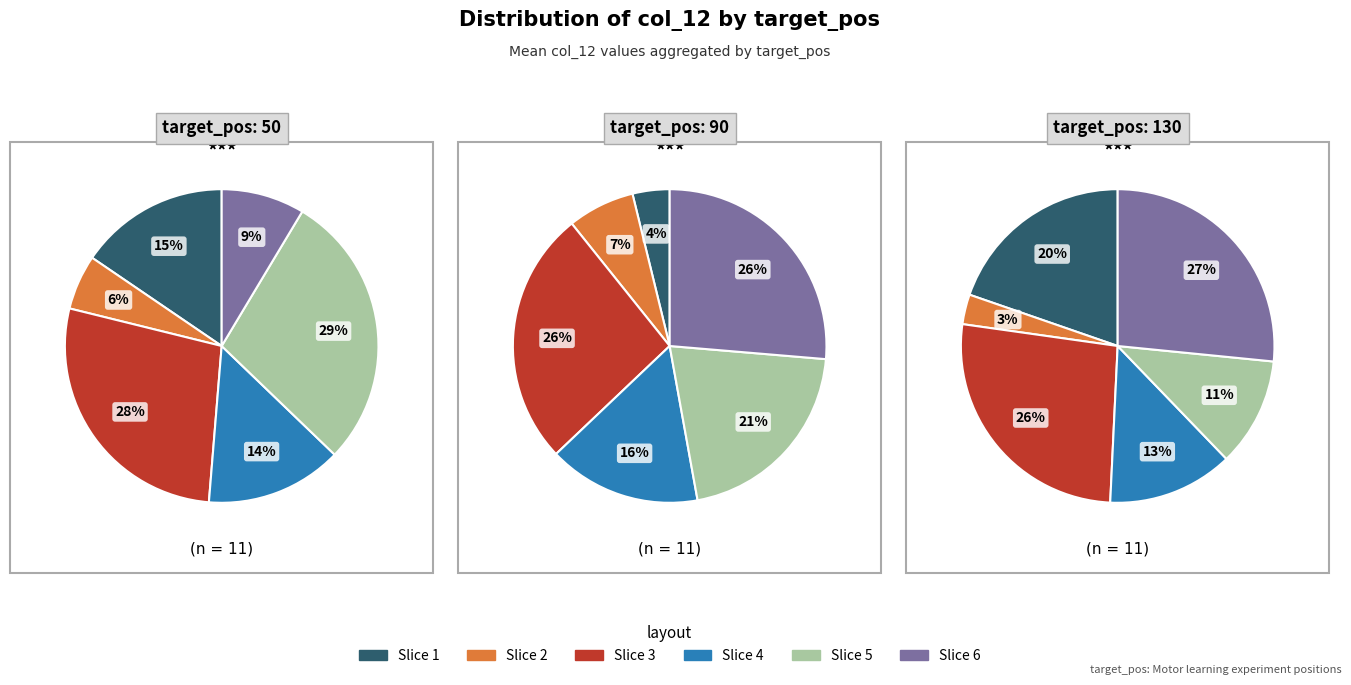

To the nearest percent, what percentage of the pie is 50?

9%